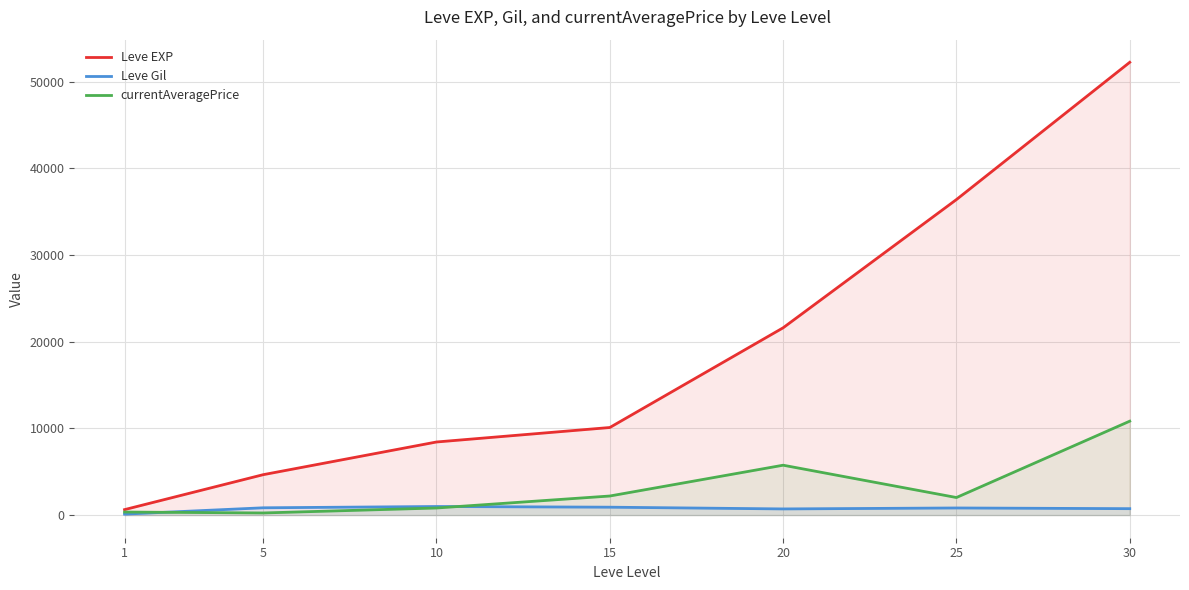

Rank the categories by Leve Gil value from lowest to highest.

1, 20, 30, 25, 5, 15, 10